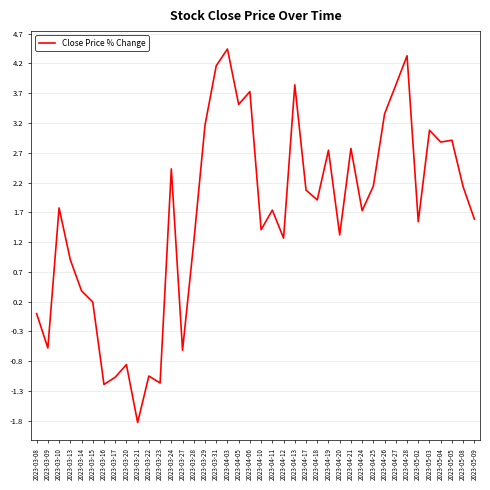

How many series are shown in this chart?

1